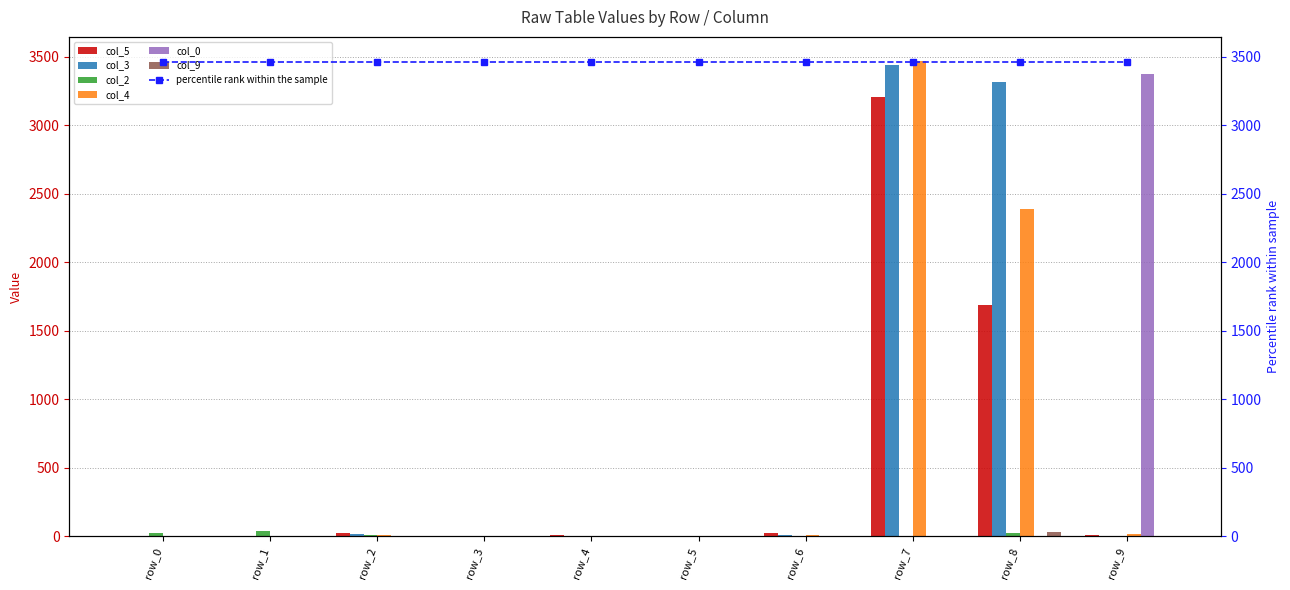

How many categories are shown in the chart?

10